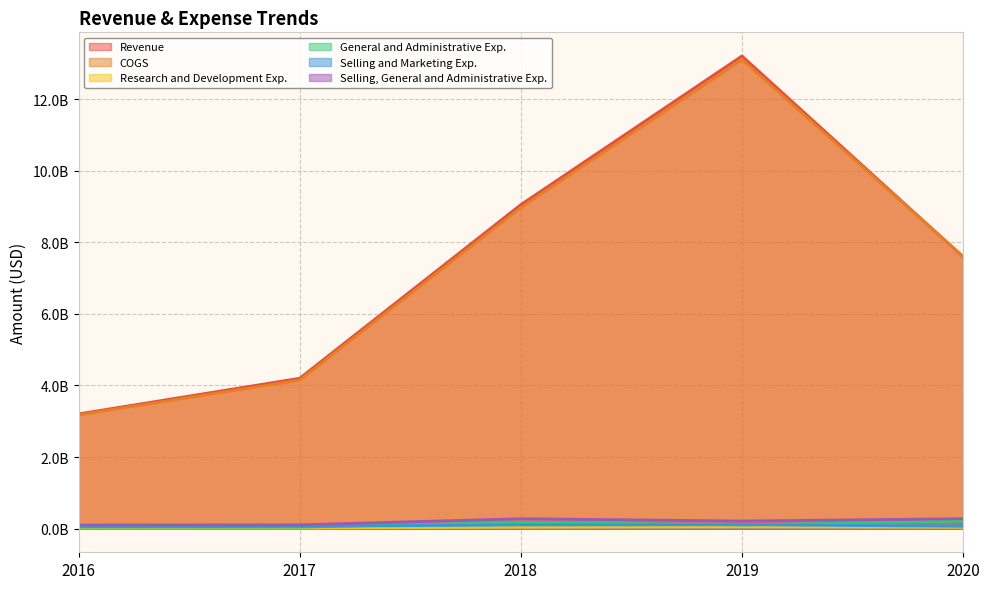

What is the spread (max minus min) of values at 2017?

4183299000